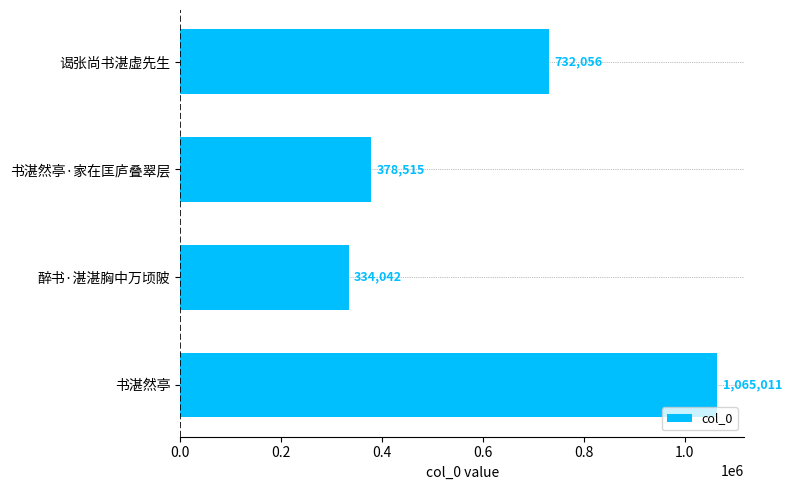

How many values are below 732056?

2